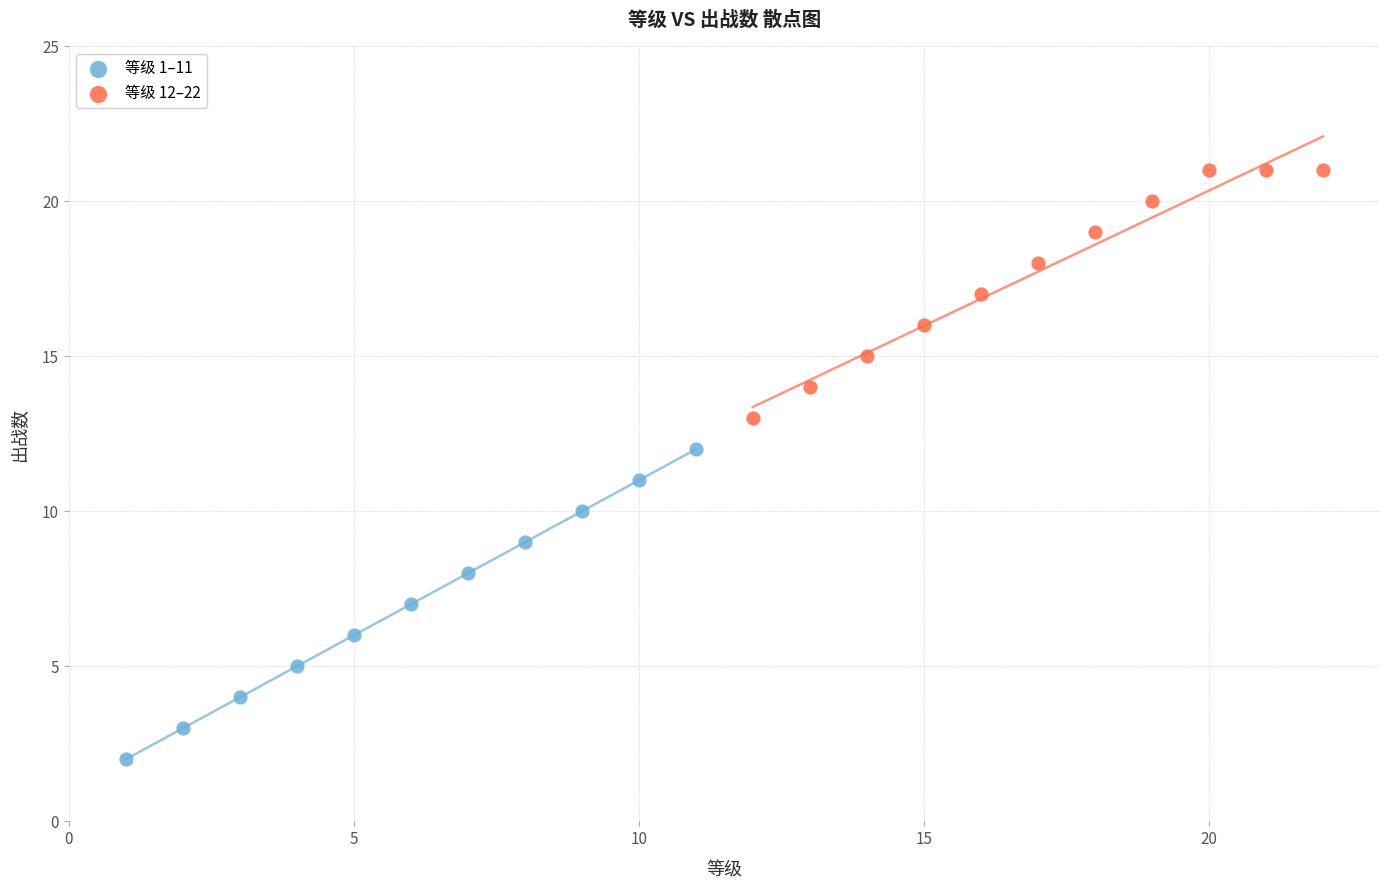

Which series reaches the minimum Y coordinate?

等级 1–11